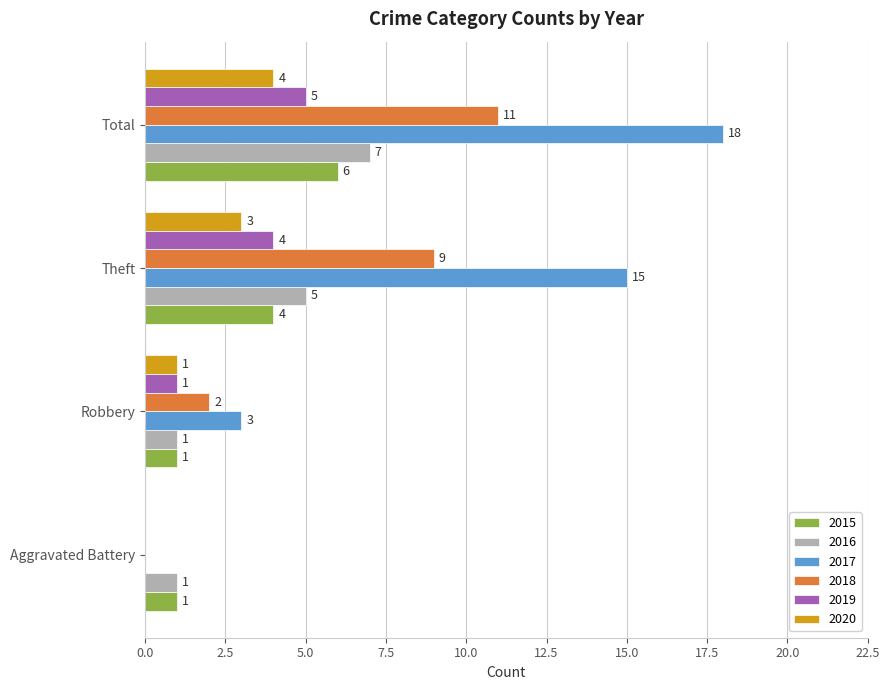

Which series changed the most between Theft and Total?

2017